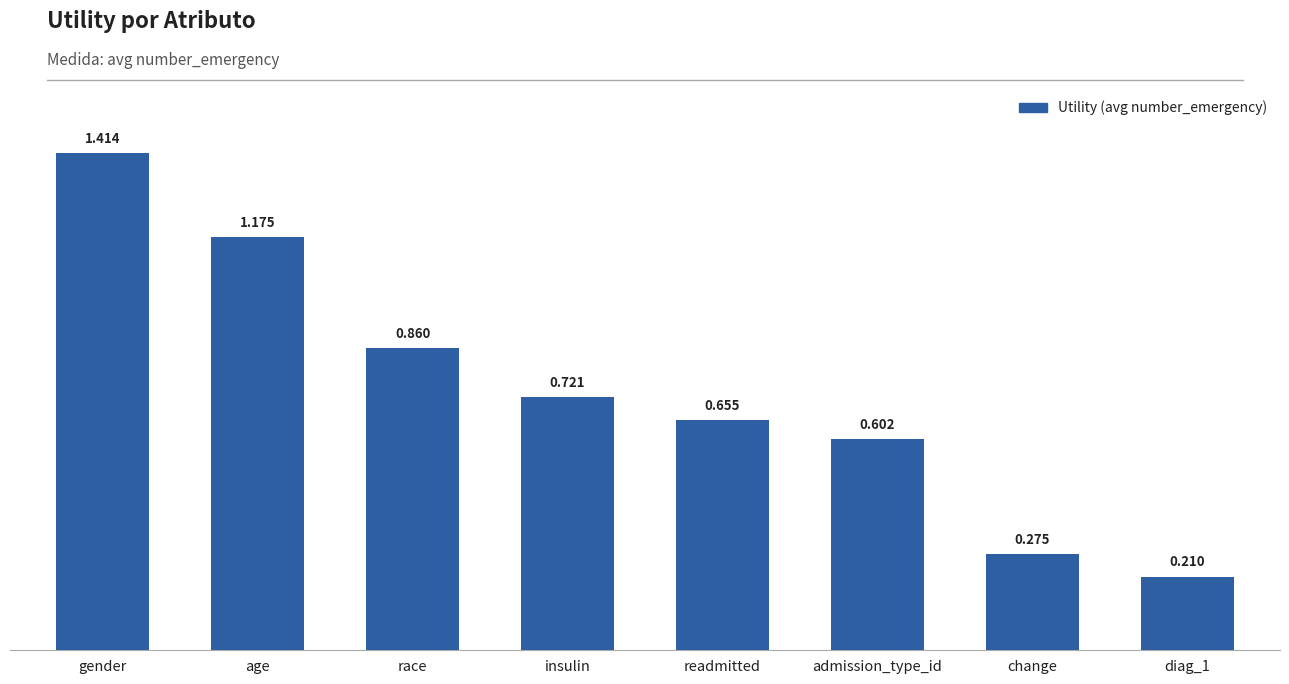

Where is the data nearest to the value 0?

diag_1